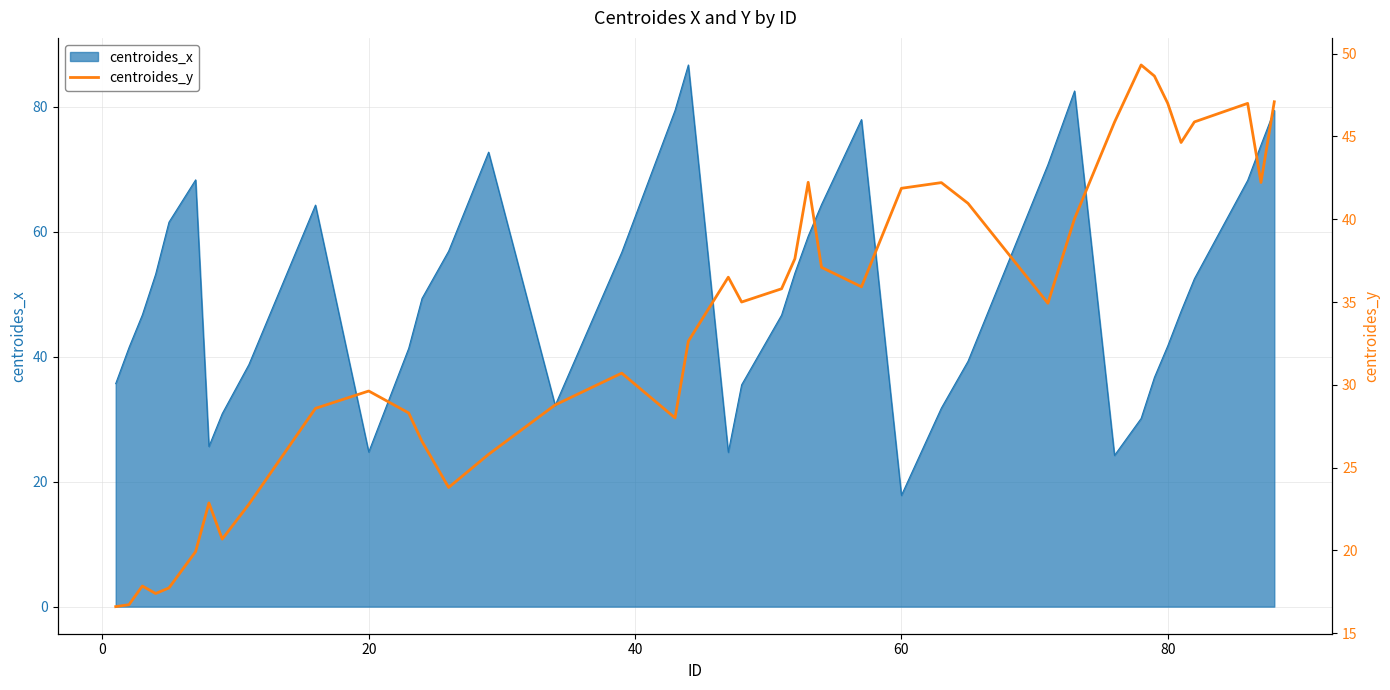

How many interior local peaks (higher than both neighbors) does the data have?

9